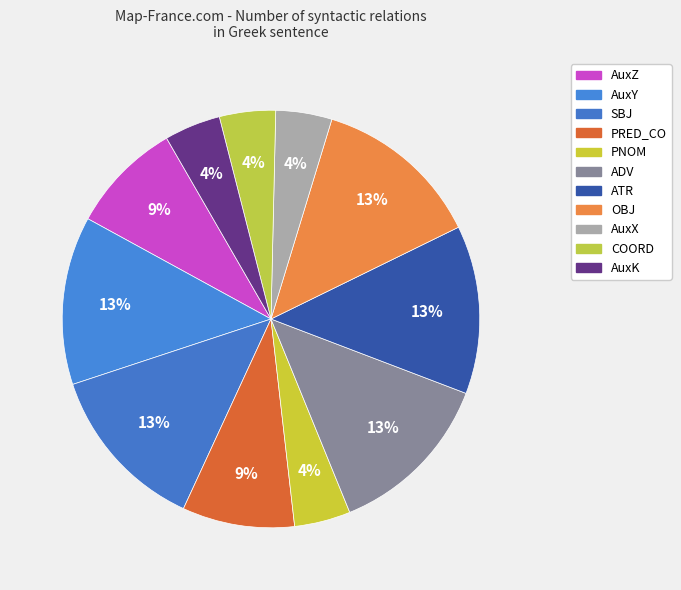

Rank the categories by value from highest to lowest.

AuxY, SBJ, ADV, ATR, OBJ, AuxZ, PRED_CO, PNOM, AuxX, COORD, AuxK